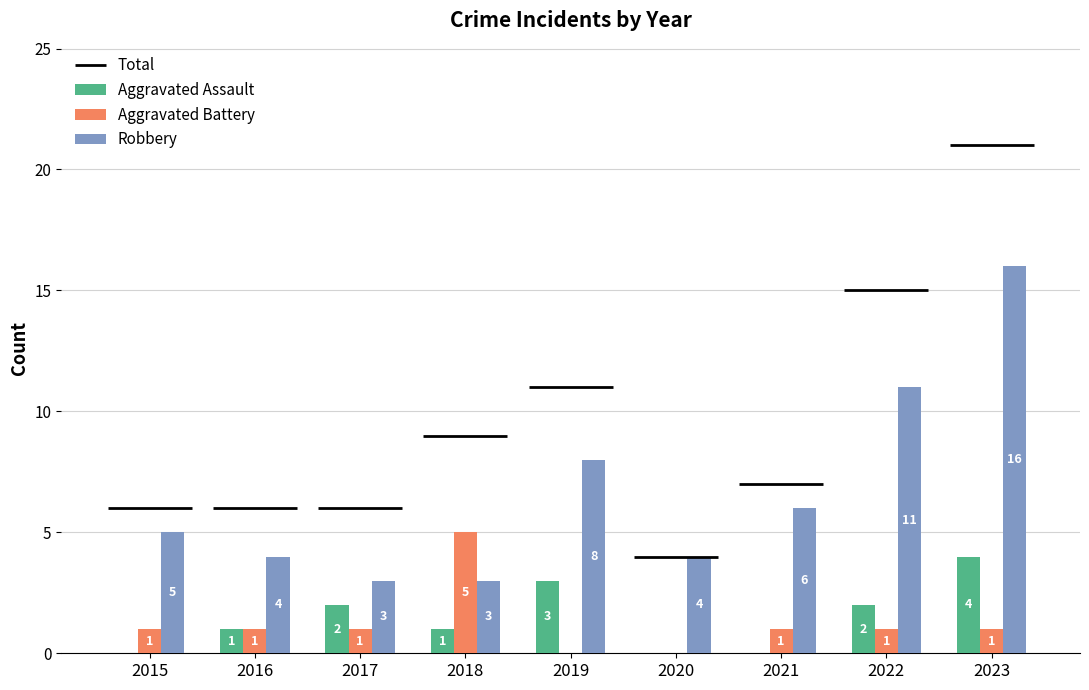

Reading right to left, what are all the values shown in this chart?

Aggravated Assault: 2023=4	2022=2	2021=0	2020=0	2019=3	2018=1	2017=2	2016=1	2015=0
Aggravated Battery: 2023=1	2022=1	2021=1	2020=0	2019=0	2018=5	2017=1	2016=1	2015=1
Robbery: 2023=16	2022=11	2021=6	2020=4	2019=8	2018=3	2017=3	2016=4	2015=5